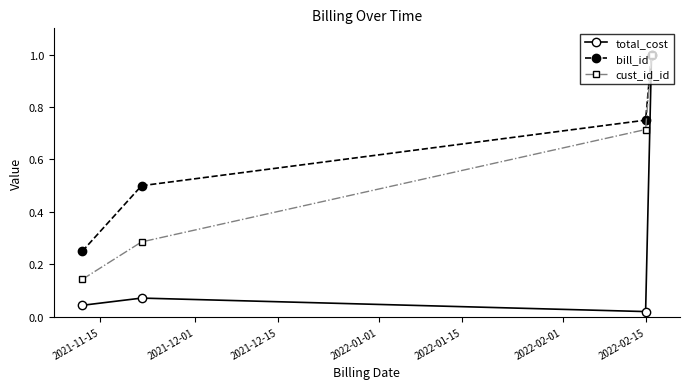

At how many categories does at least one series exceed 0?

4